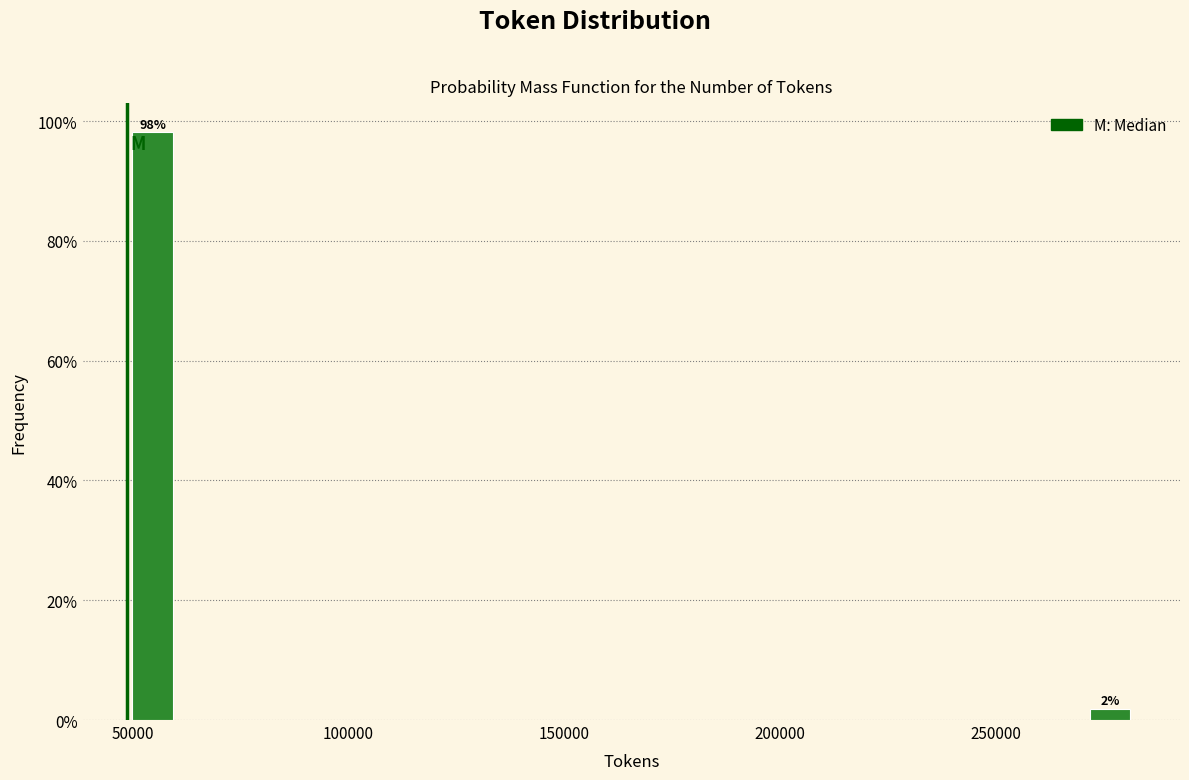

Around what value on the x-axis is the tallest bar? Give the approximate position of its centre, as read against the axis.

55000